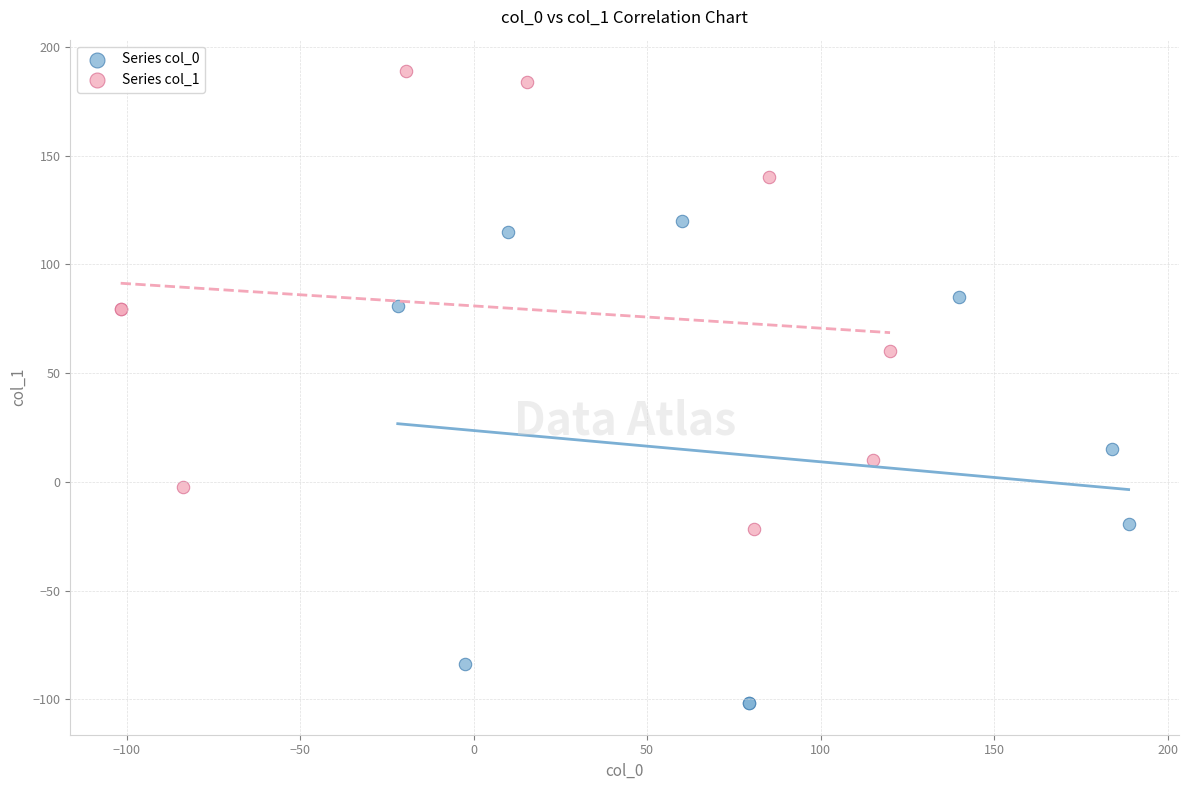

Which series contains the lowest Y value?

Series col_0